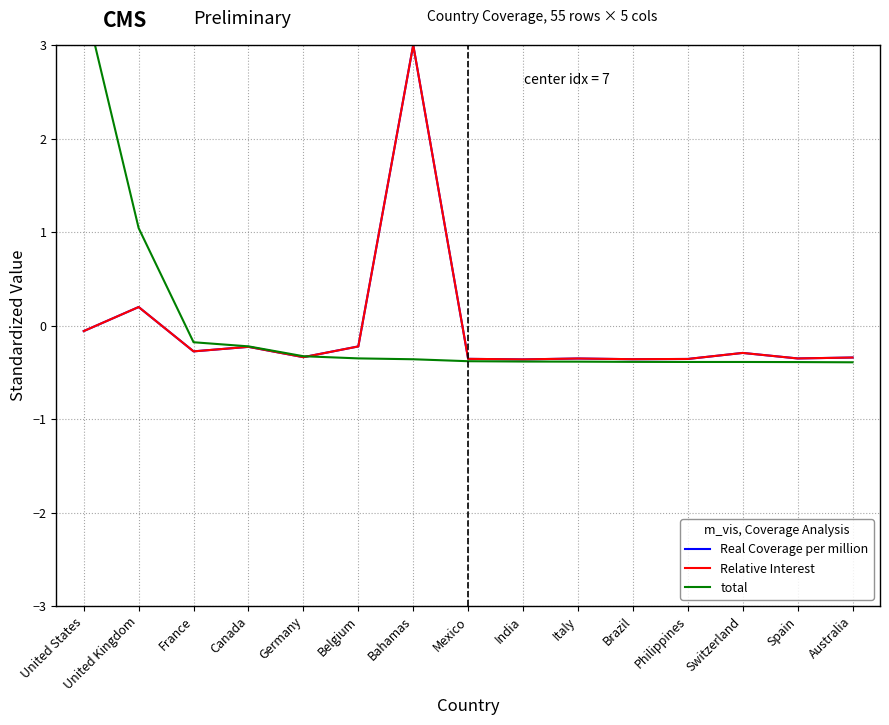

How many values in the total series are below 0?

13